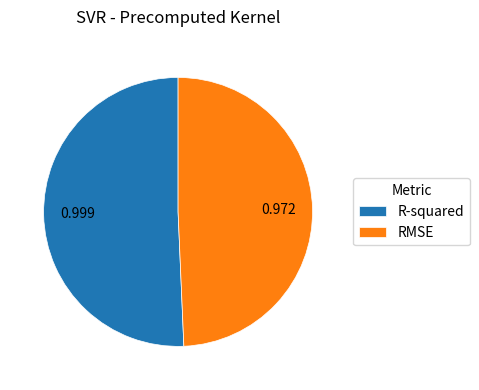

What is the smallest slice in the pie chart?

RMSE